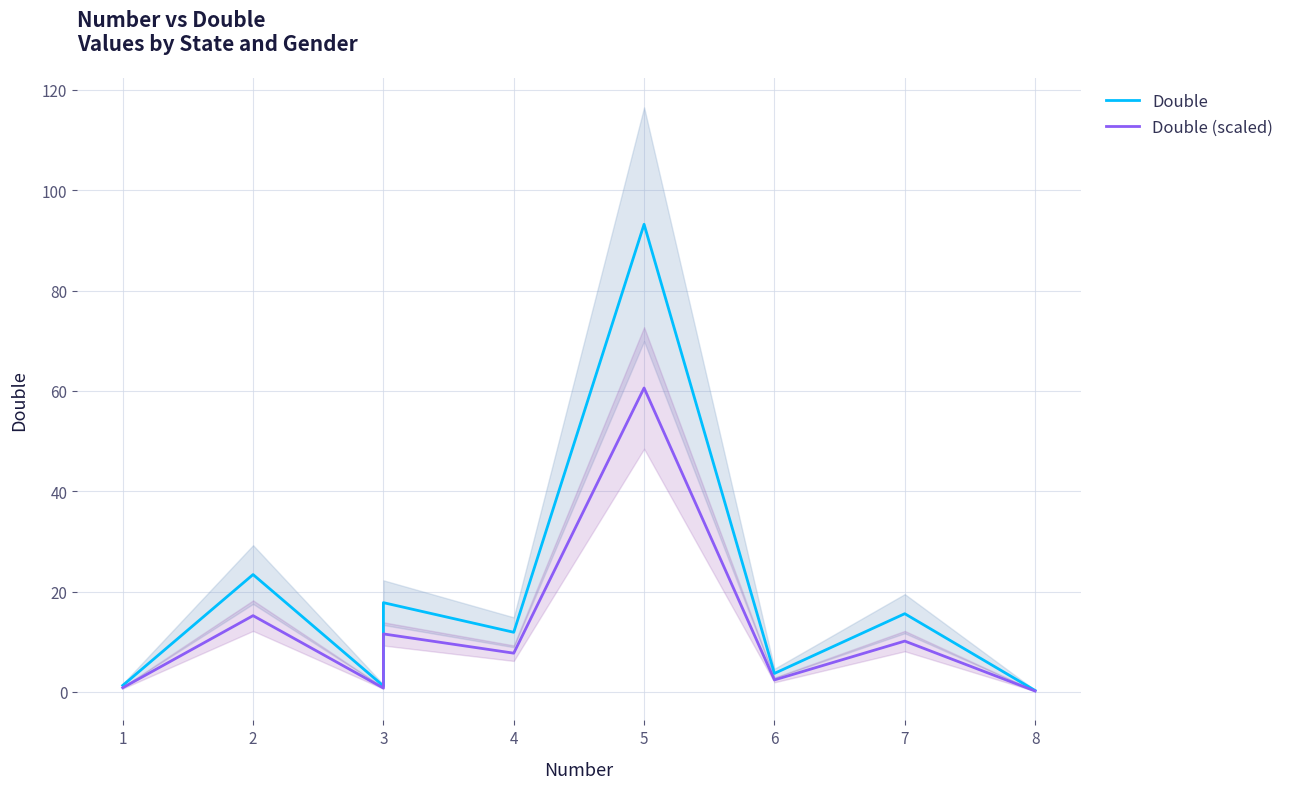

What is the minimum value shown in the chart?

0.2